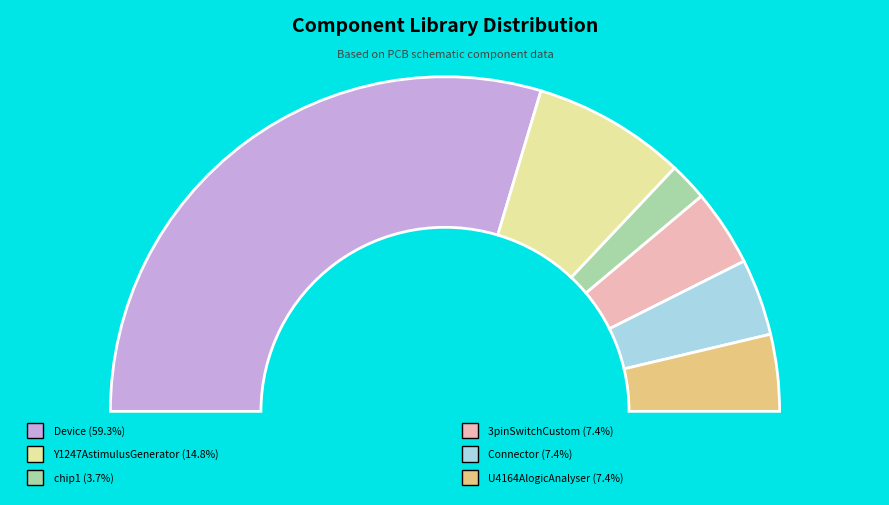

To the nearest percent, what is the difference between the largest and smallest slice percentages?

56%